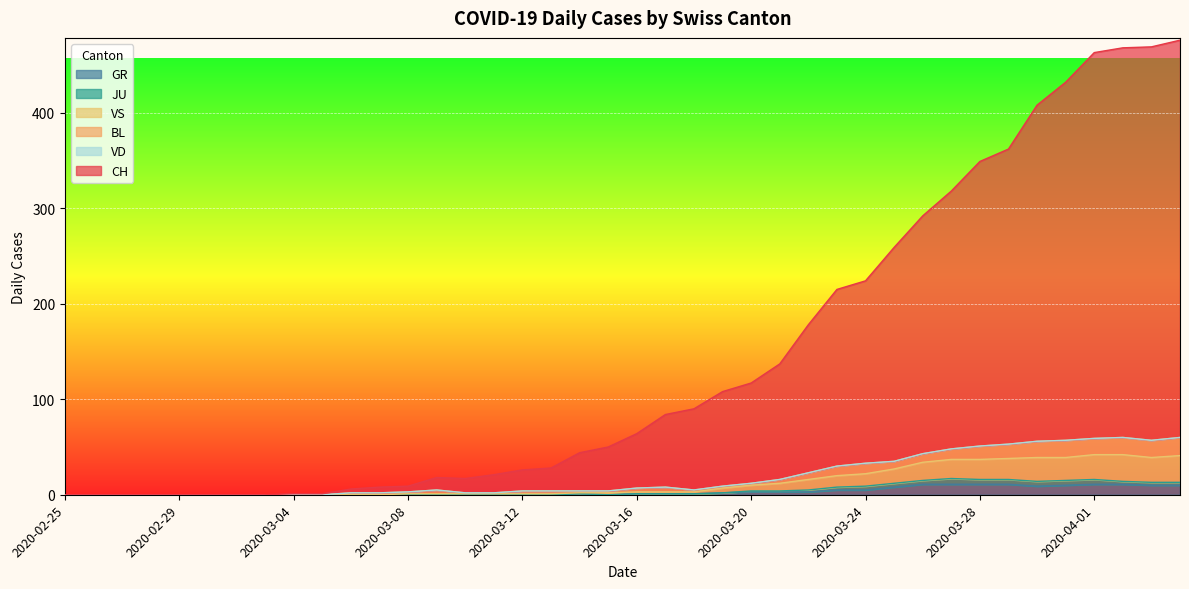

How many lines are shown in the chart?

6